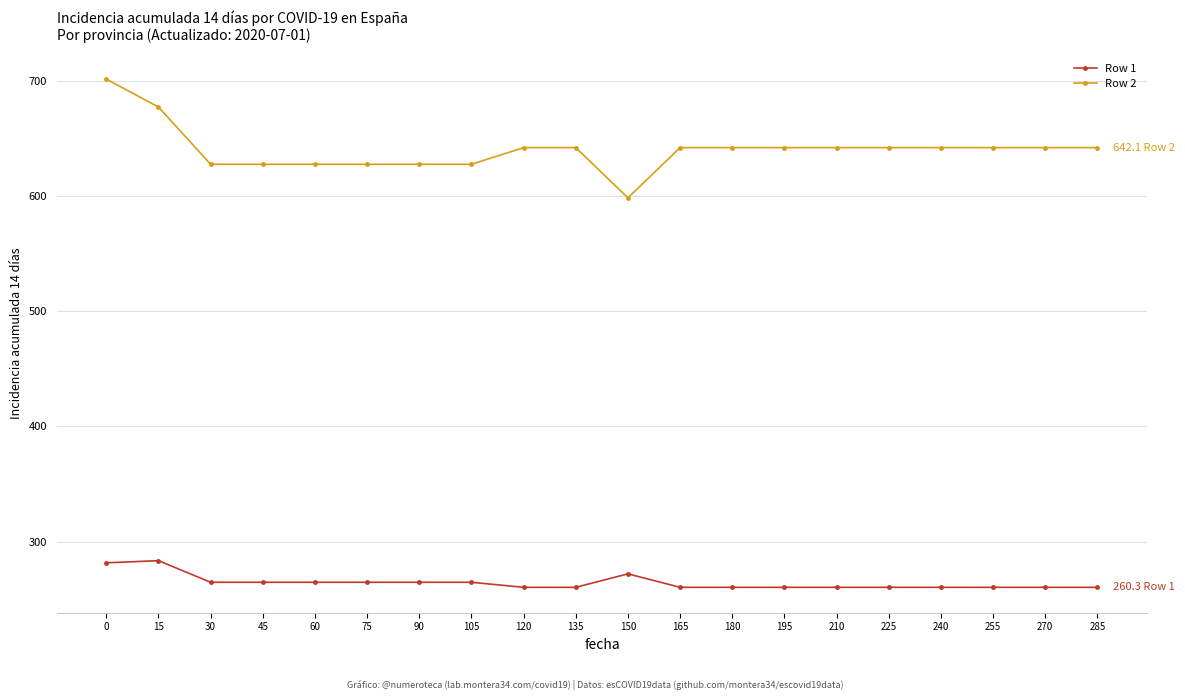

List the series in order of their peak value, highest first.

Row 2, Row 1